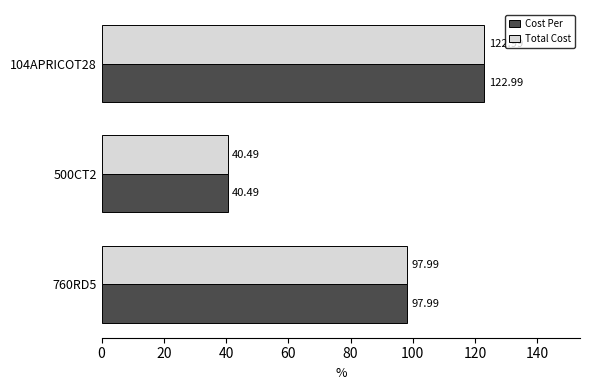

What is the average value of the Cost Per series?

87.2